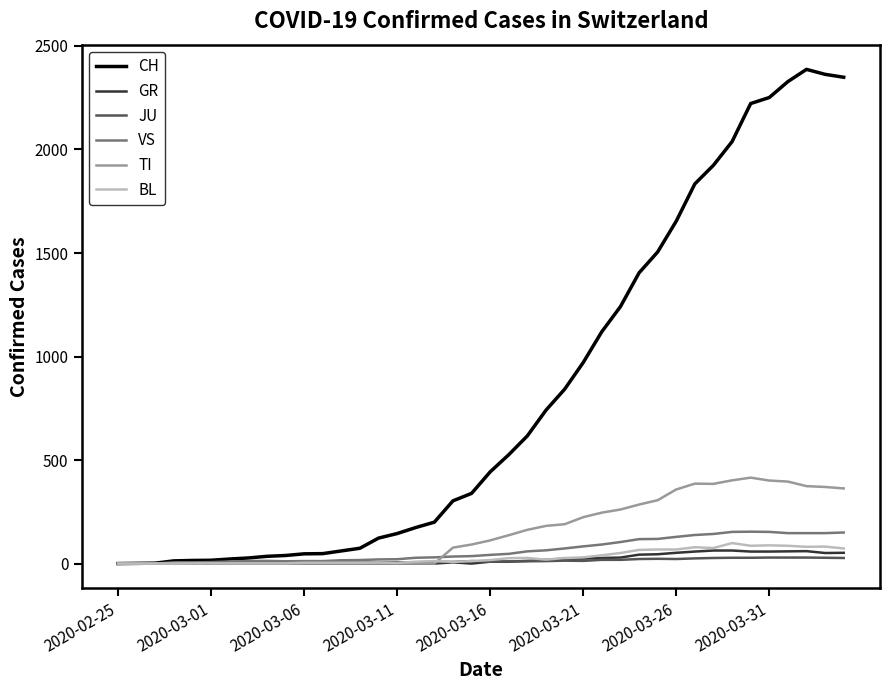

How many lines are shown in the chart?

6